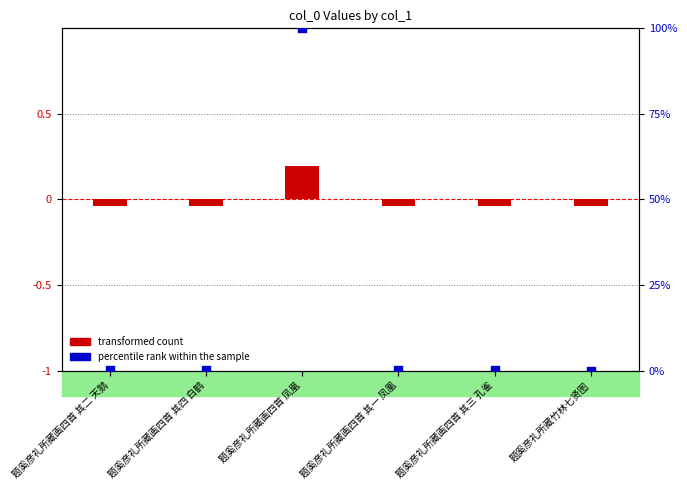

At how many categories does at least one series exceed 85?

1